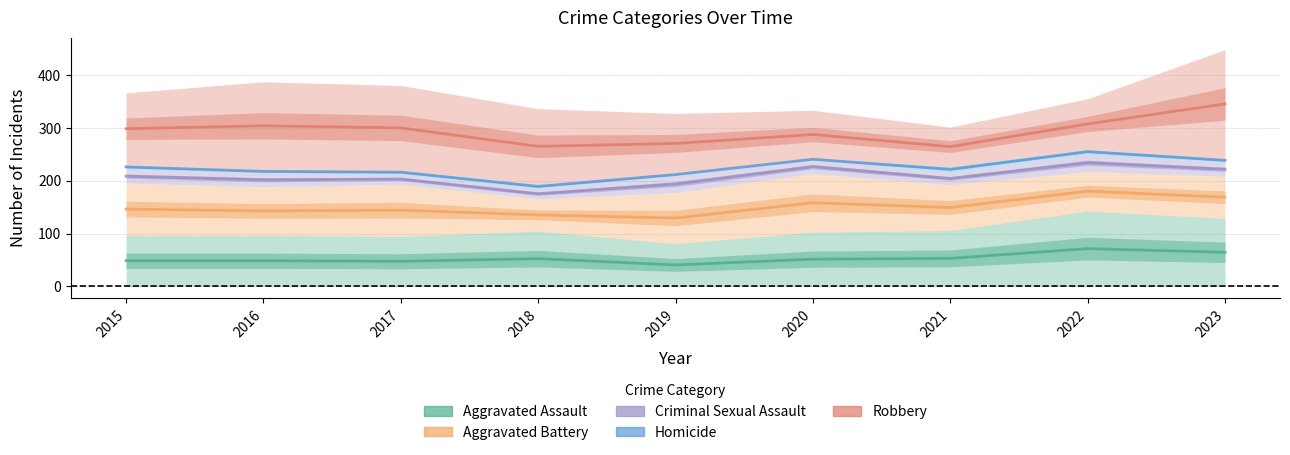

Does the chart display data point markers on the line(s)?

No